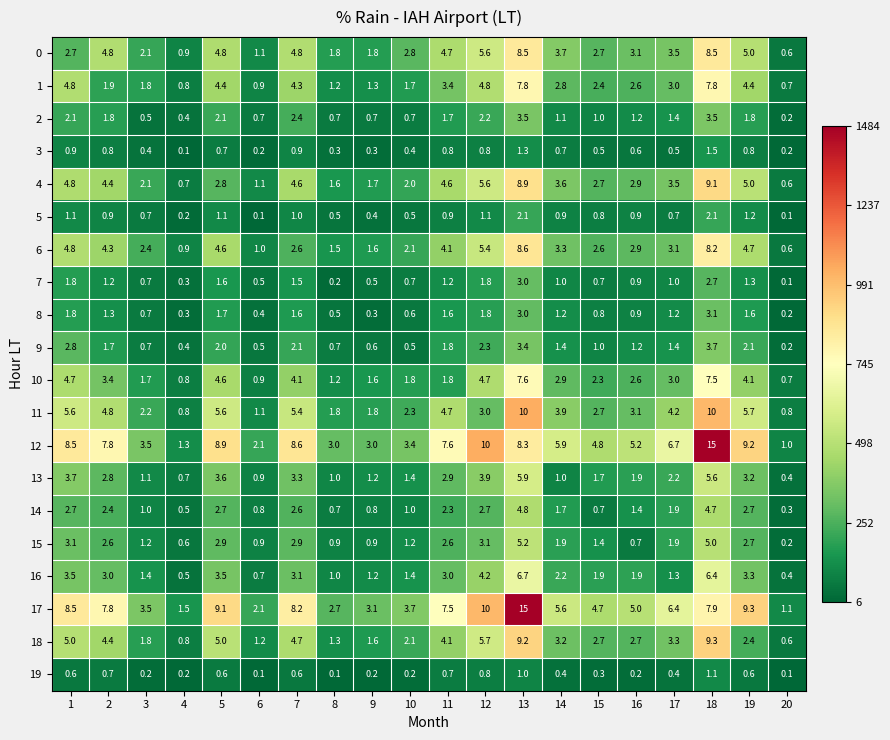

The 9 series shows 0.7 at 3. True or false?

True